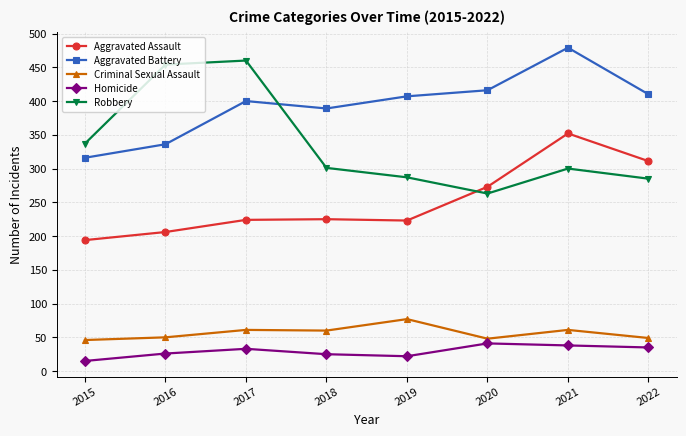

How many data points in Aggravated Assault are less than 225?

4